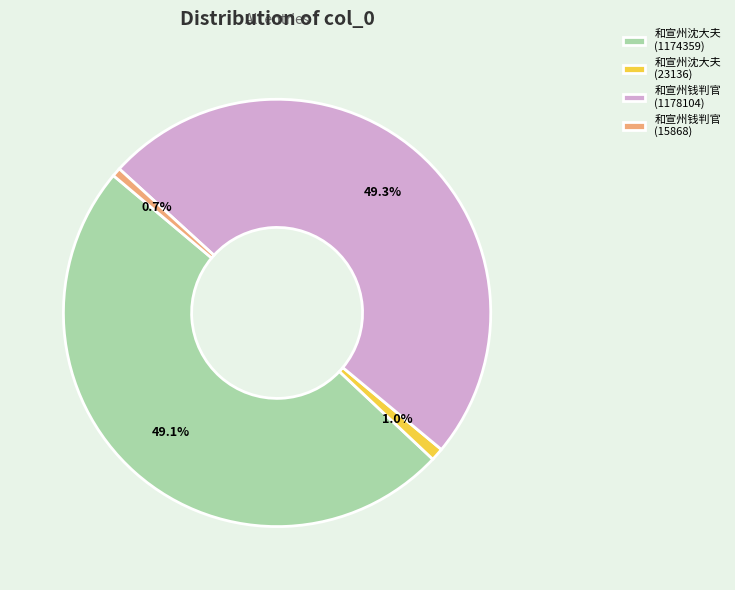

Which has a higher value, 和宣州钱判官 (1178104) or 和宣州沈大夫 (23136)?

和宣州钱判官 (1178104)